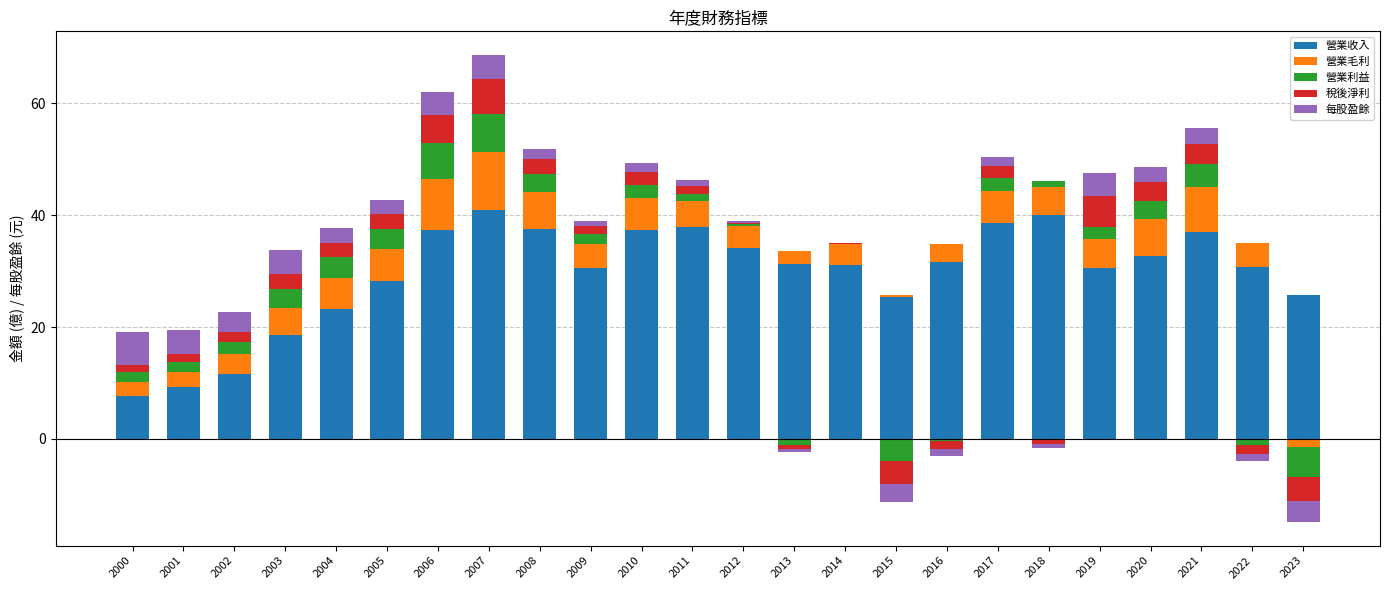

Which series changed the most between 2014 and 2015?

營業收入